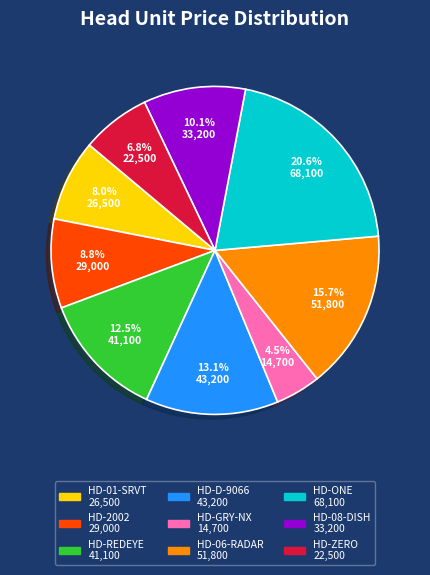

Which has a higher value, HD-08-DISH or HD-06-RADAR?

HD-06-RADAR